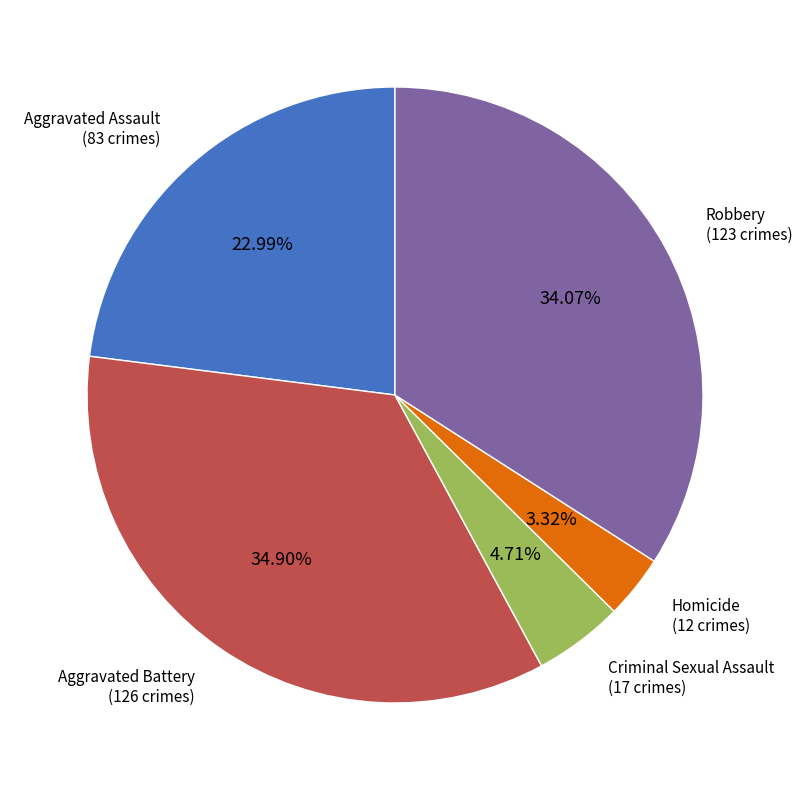

To the nearest percent, what is the combined percentage of Aggravated Assault and Criminal Sexual Assault?

28%